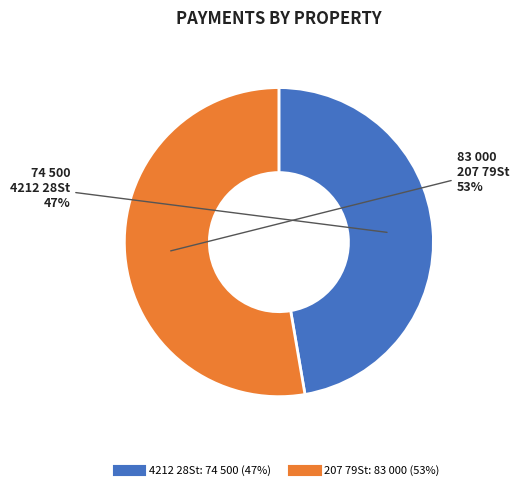

How many segments does this pie chart have?

2